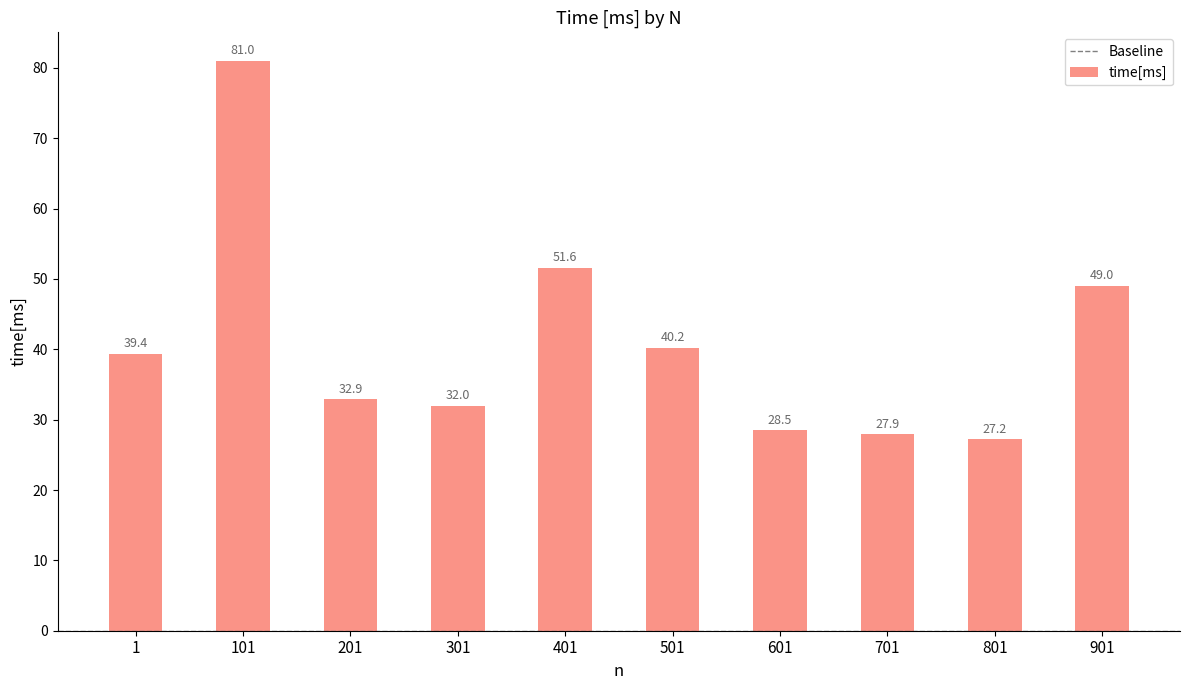

Approximately how many times larger is the value at 701 compared to 1?

0.7